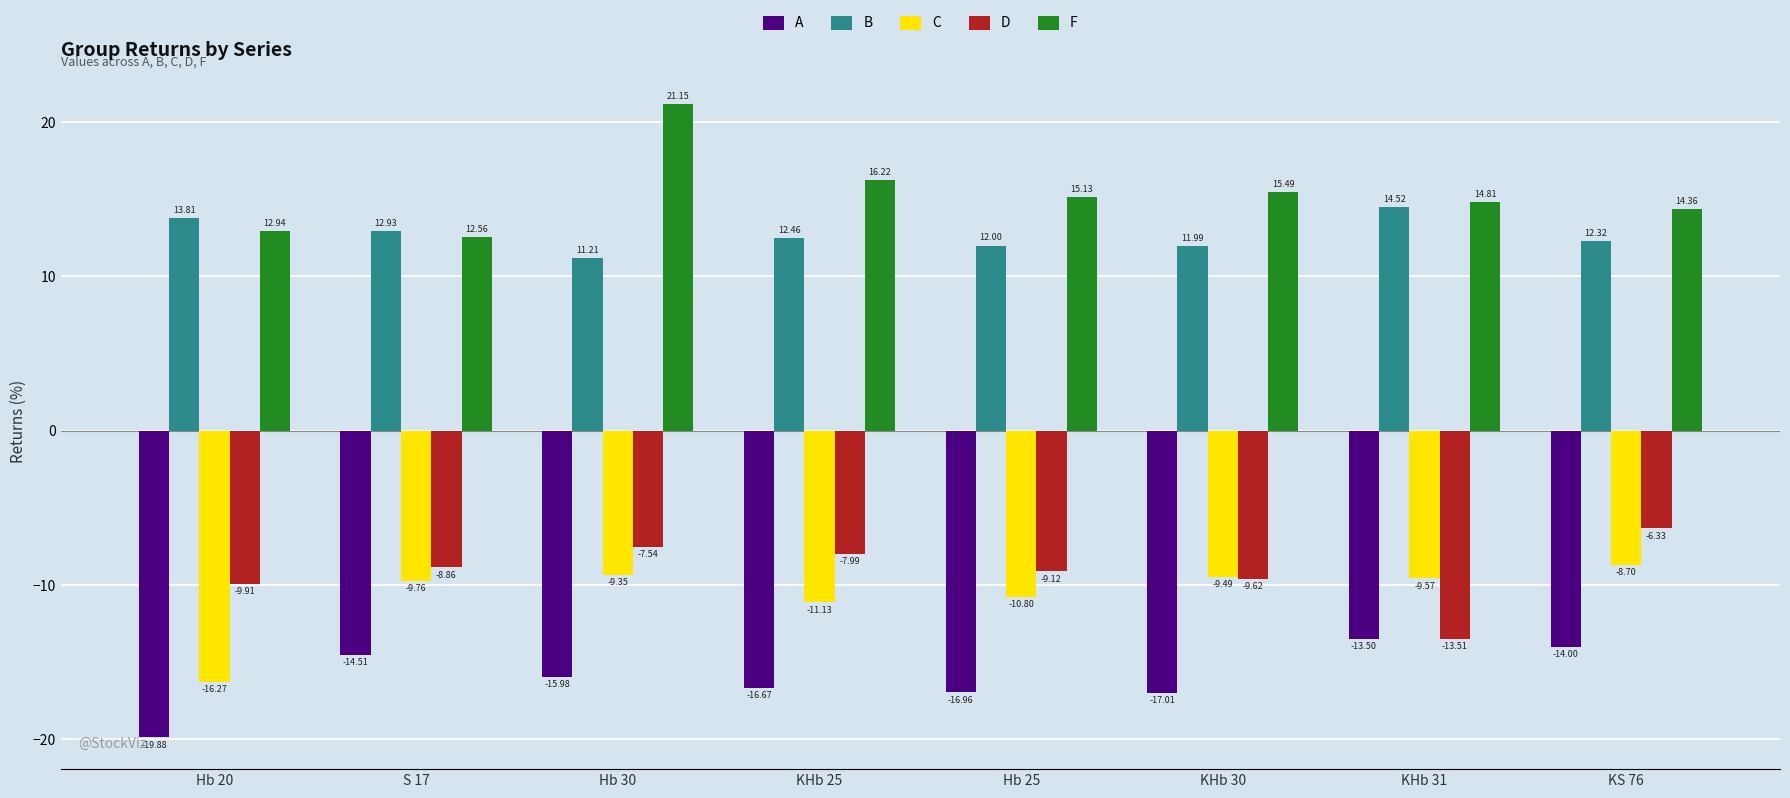

List the series in order of their peak value, lowest first.

A, C, D, B, F